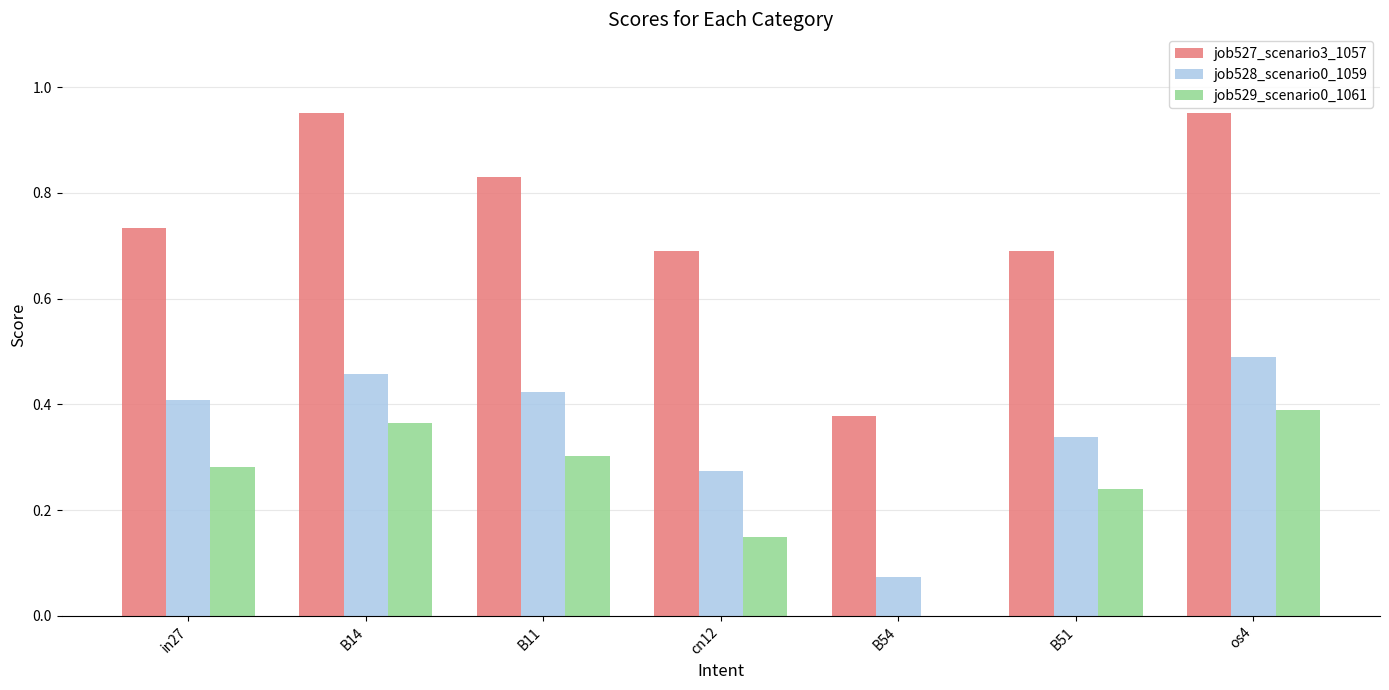

Which series changed the most between cn12 and B51?

job529_scenario0_1061